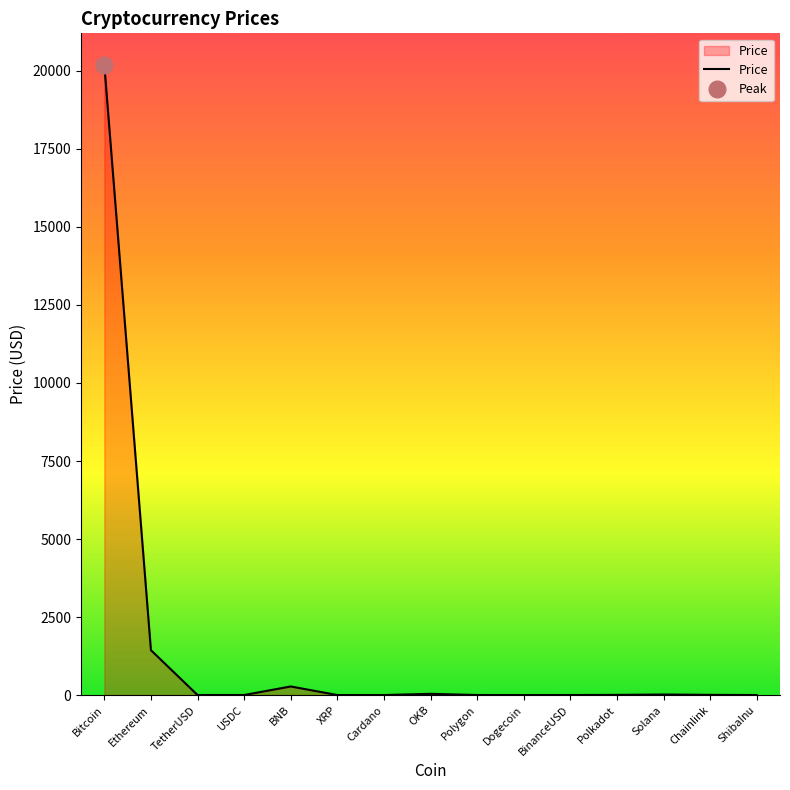

What is the greatest value displayed?

20195.8